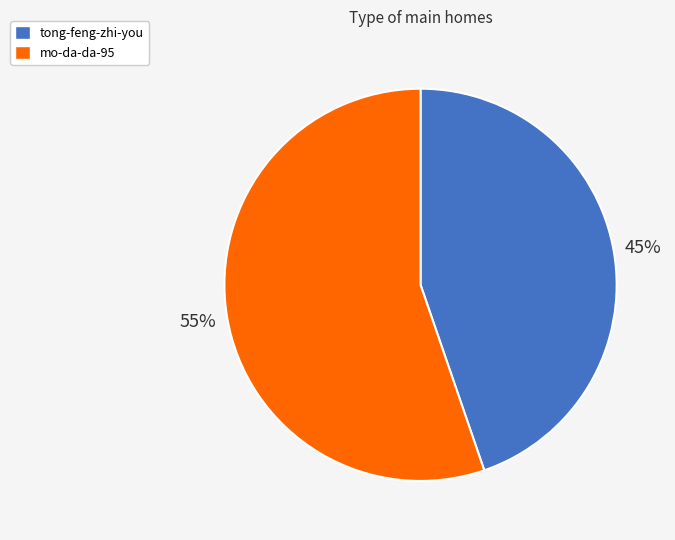

To the nearest percent, what is the combined percentage of tong-feng-zhi-you and mo-da-da-95?

100%